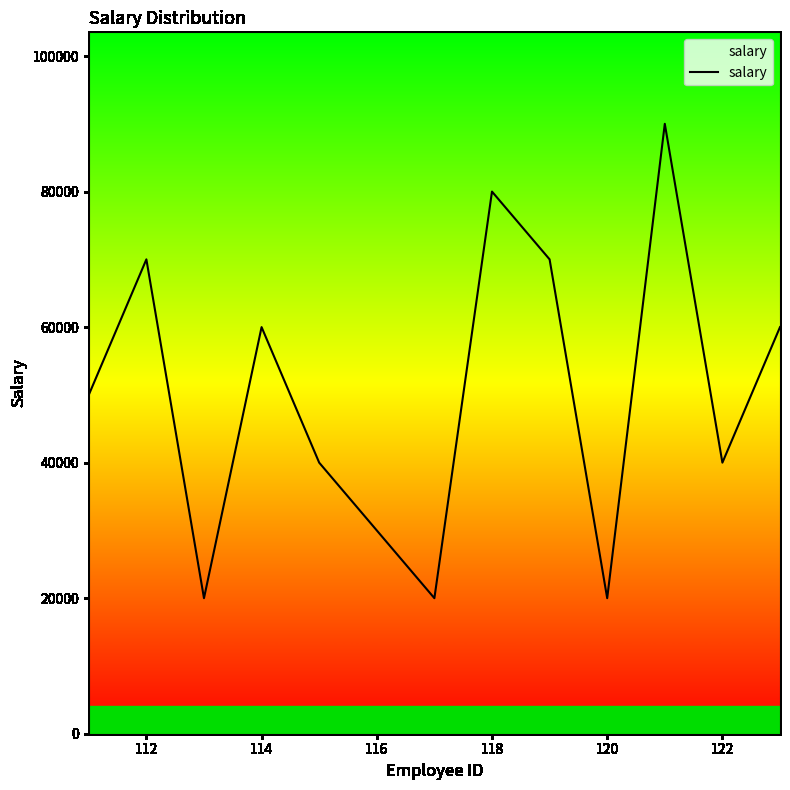

What is the maximum value shown in the chart?

90000